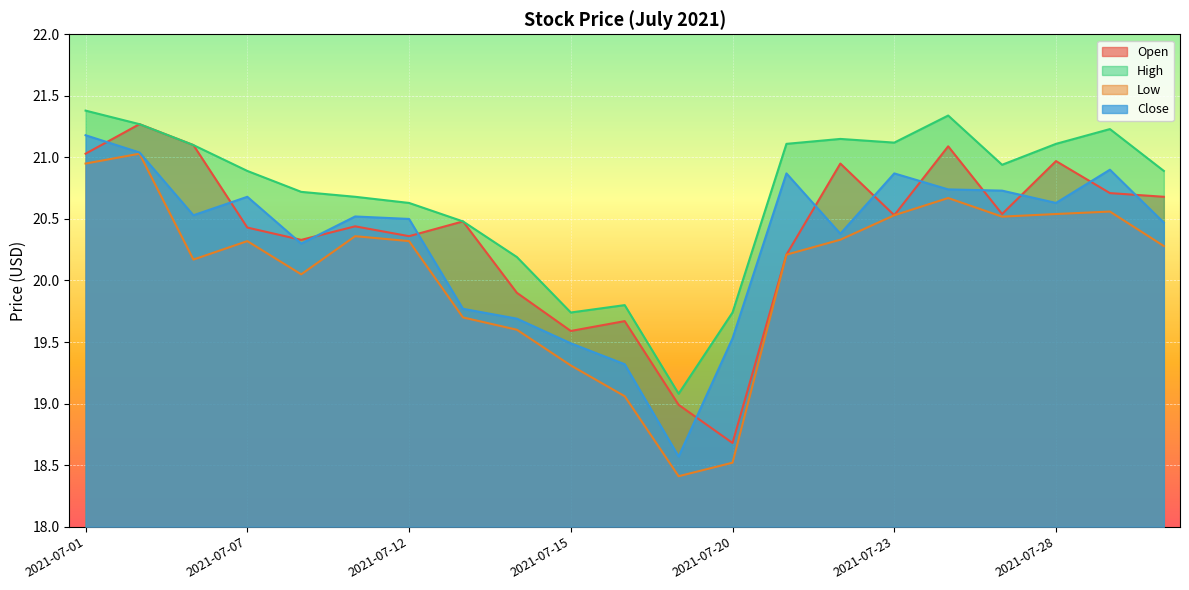

Which series has the widest spread of values?

Low